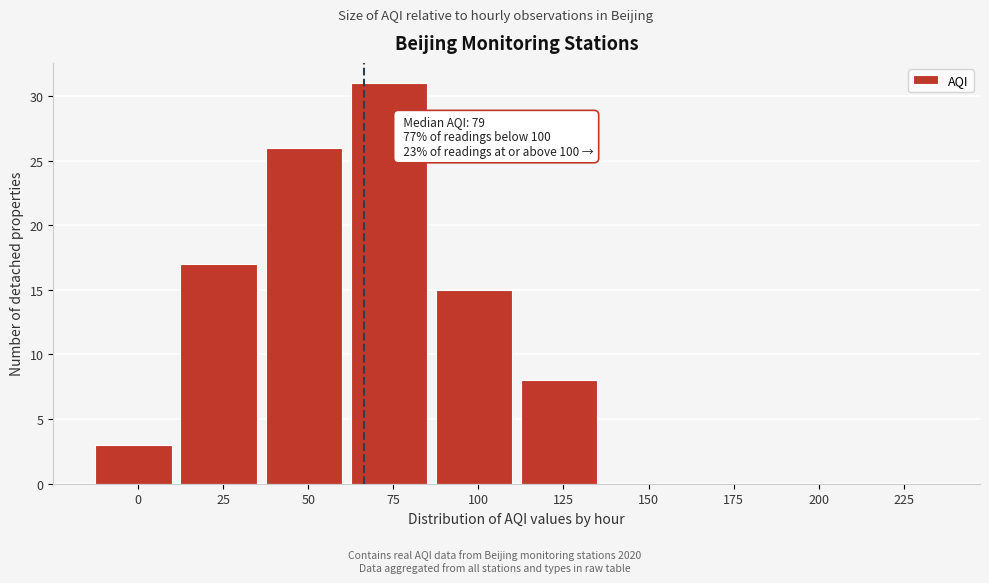

Reading left to right, transcribe all the data shown in this chart.

0=3	25=17	50=26	75=31	100=15	125=8	150=0	175=0	200=0	225=0